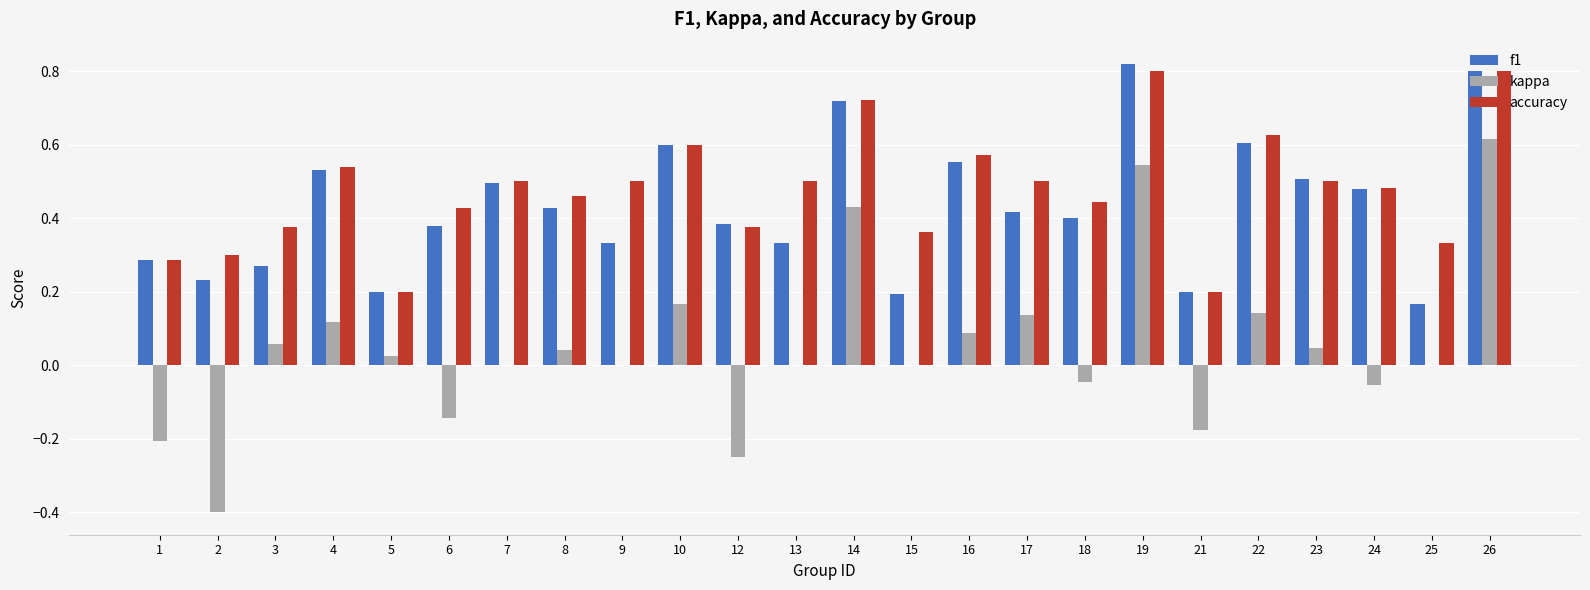

Is the value of accuracy at 13 greater than the value of f1 at 18?

Yes